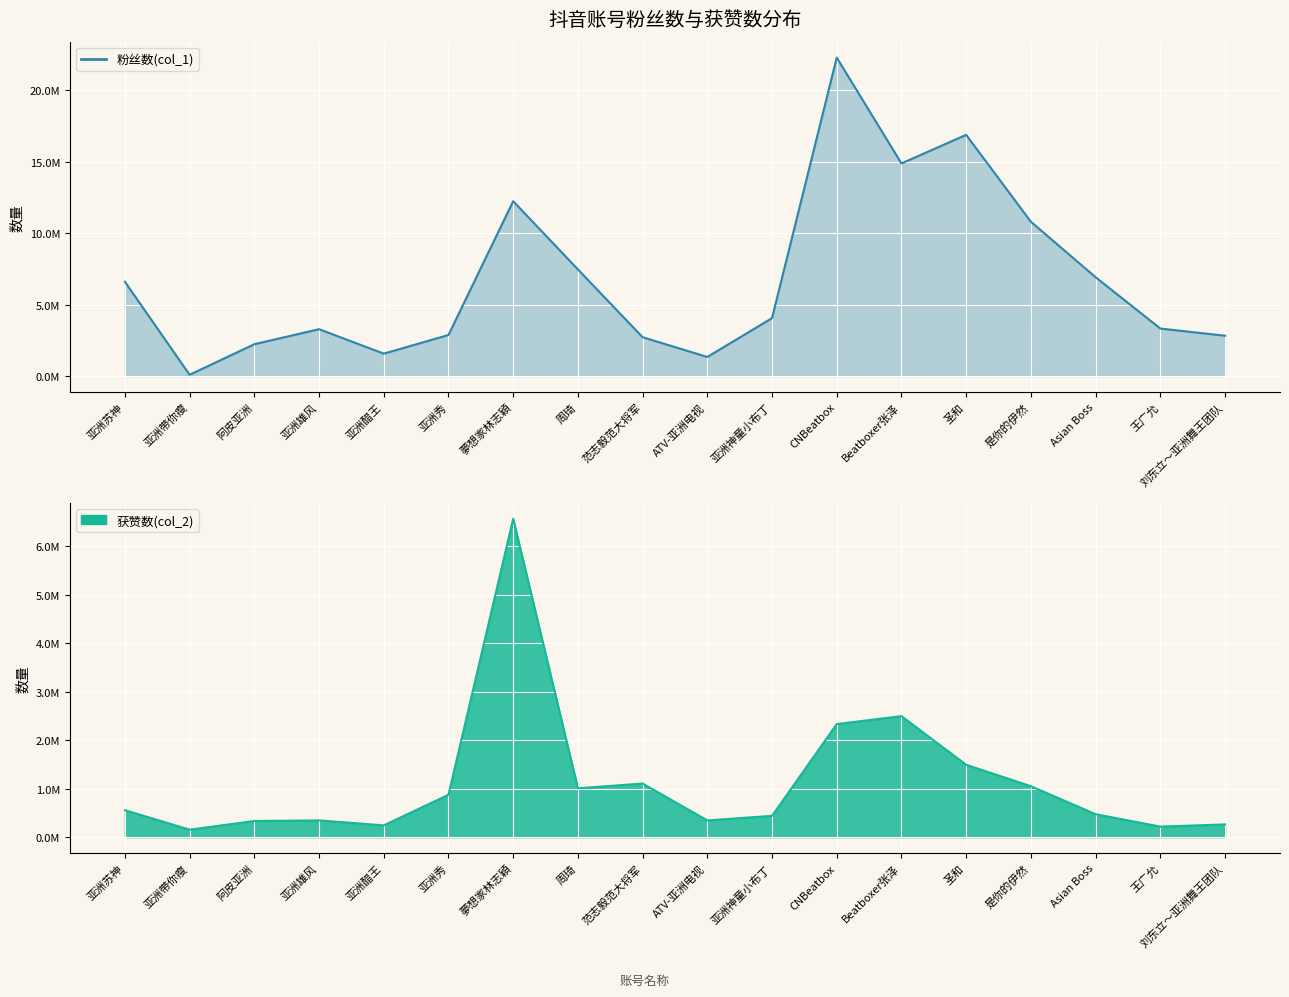

How many times do 获赞数(col_2) and 粉丝数(col_1) cross each other?

2